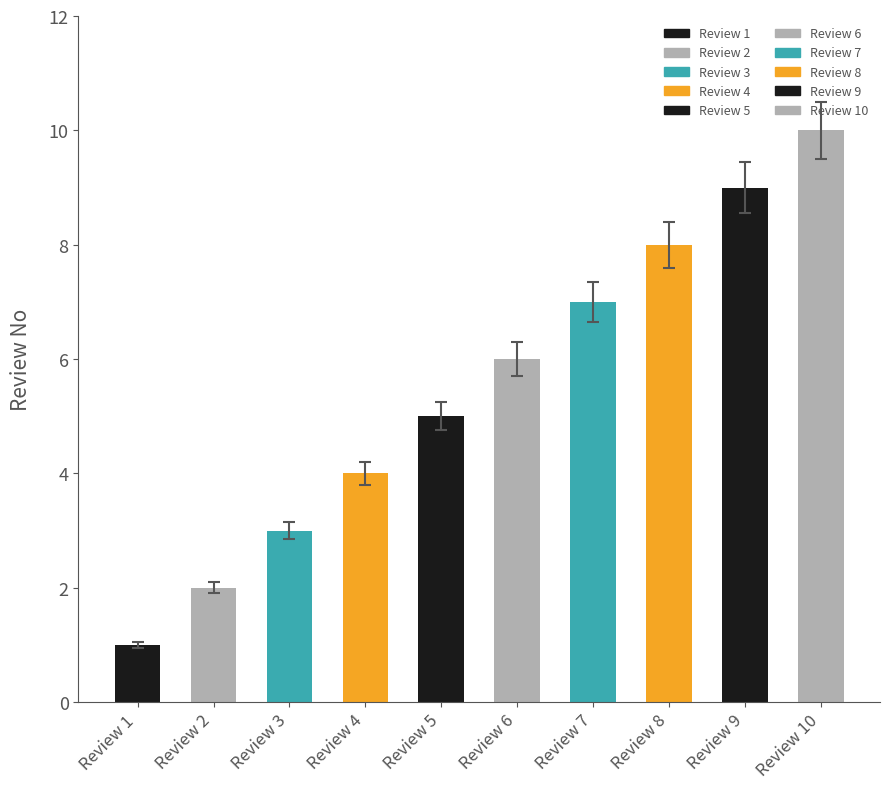

What is the smallest value displayed?

1